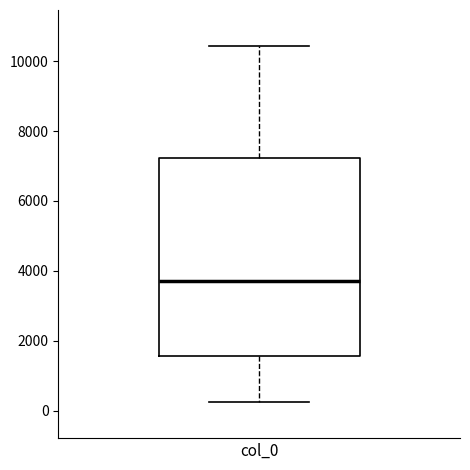

Read this box plot against the y-axis: the position of the median line, the range covered by the box, and the ends of both whiskers. The values are not printed on the chart, so give them approximately, as read against the axis.

median 3800, box 1600 to 7200, whiskers 200 to 10400